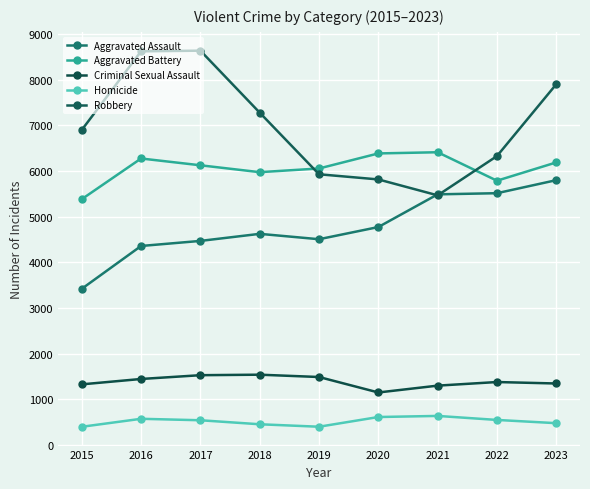

How many lines are shown in the chart?

5